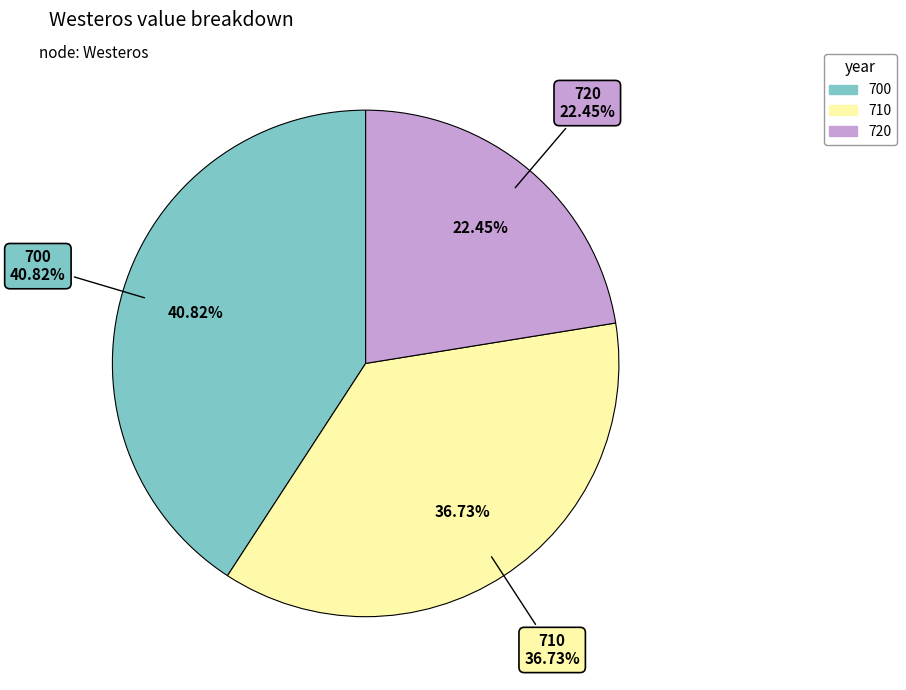

To the nearest percent, what is the difference between the 720 and 700 slice percentages?

18%